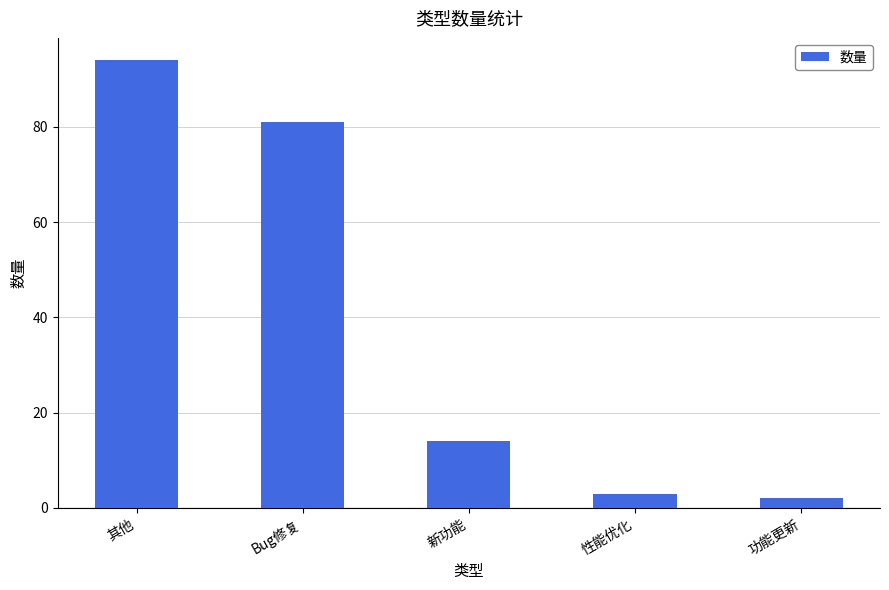

List the labels in order of value, smallest first.

功能更新, 性能优化, 新功能, Bug修复, 其他